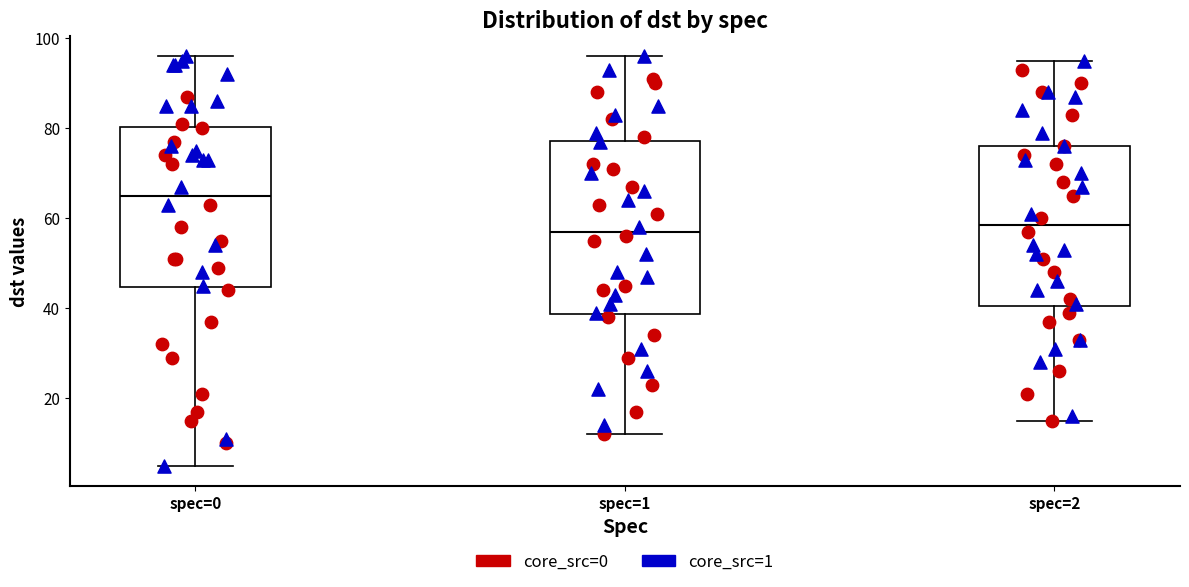

Reading left to right, transcribe this box plot: for each box, give where its median line is, the range the box spans, and where its two whiskers end, as read against the y-axis. The values are not printed on the chart, so give them approximately, as read against the axis.

spec=0: median 66, box 44 to 80, whiskers 6 to 96
spec=1: median 58, box 38 to 78, whiskers 12 to 96
spec=2: median 58, box 40 to 76, whiskers 16 to 96